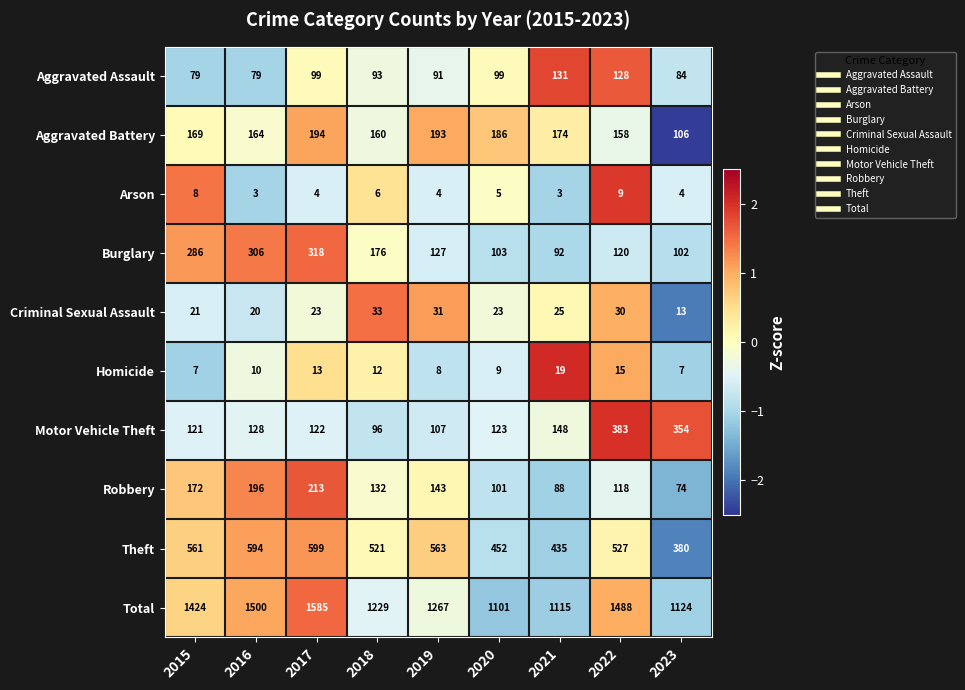

Rank the series at 2017 from highest to lowest value.

Total, Theft, Burglary, Robbery, Aggravated Battery, Motor Vehicle Theft, Aggravated Assault, Criminal Sexual Assault, Homicide, Arson